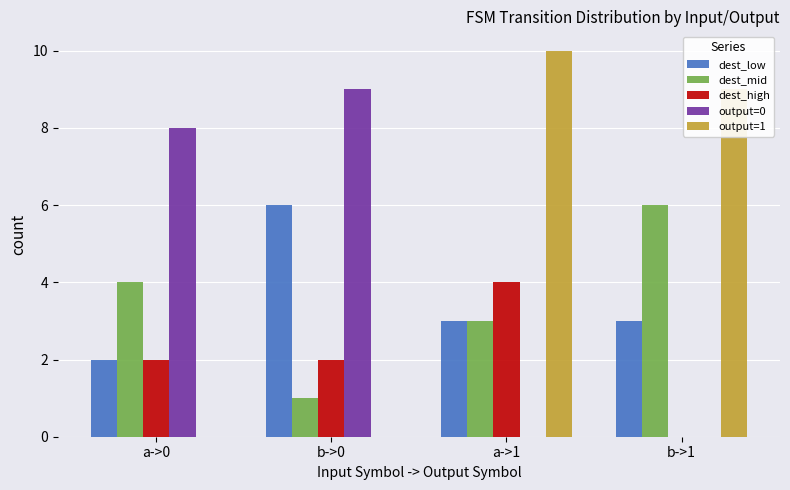

Count the number of data series in this chart.

5